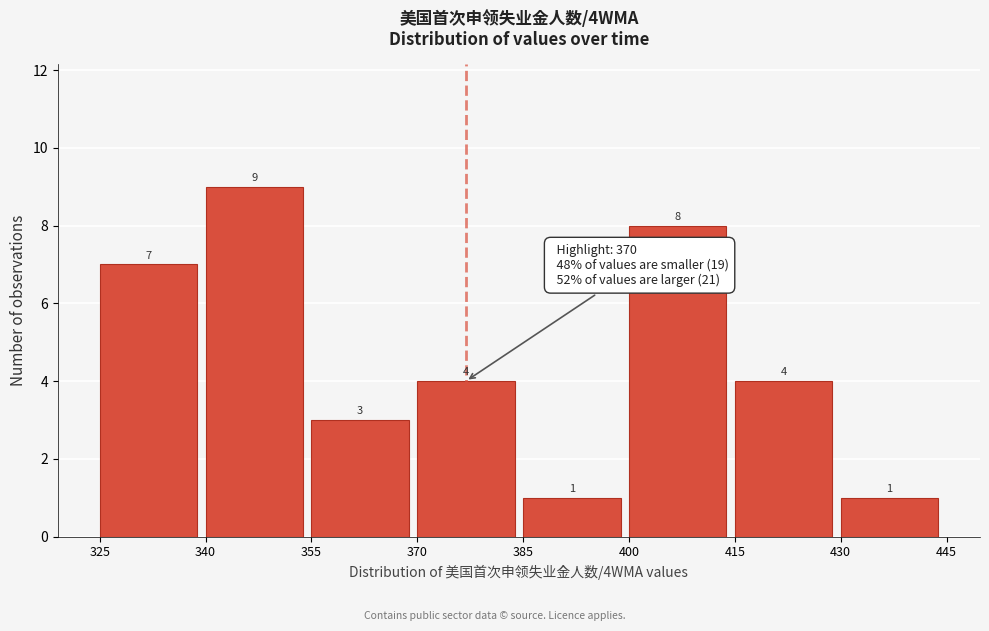

Reading left to right, list every bar in this chart as the range it spans on the x-axis followed by its height.

325 to 340: 7
340 to 355: 9
355 to 370: 3
370 to 385: 4
385 to 400: 1
400 to 415: 8
415 to 430: 4
430 to 445: 1